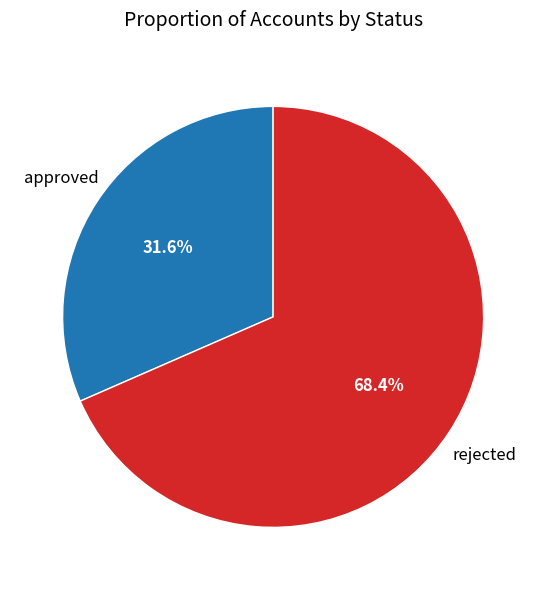

How much of the chart is everything except rejected?

31.6%